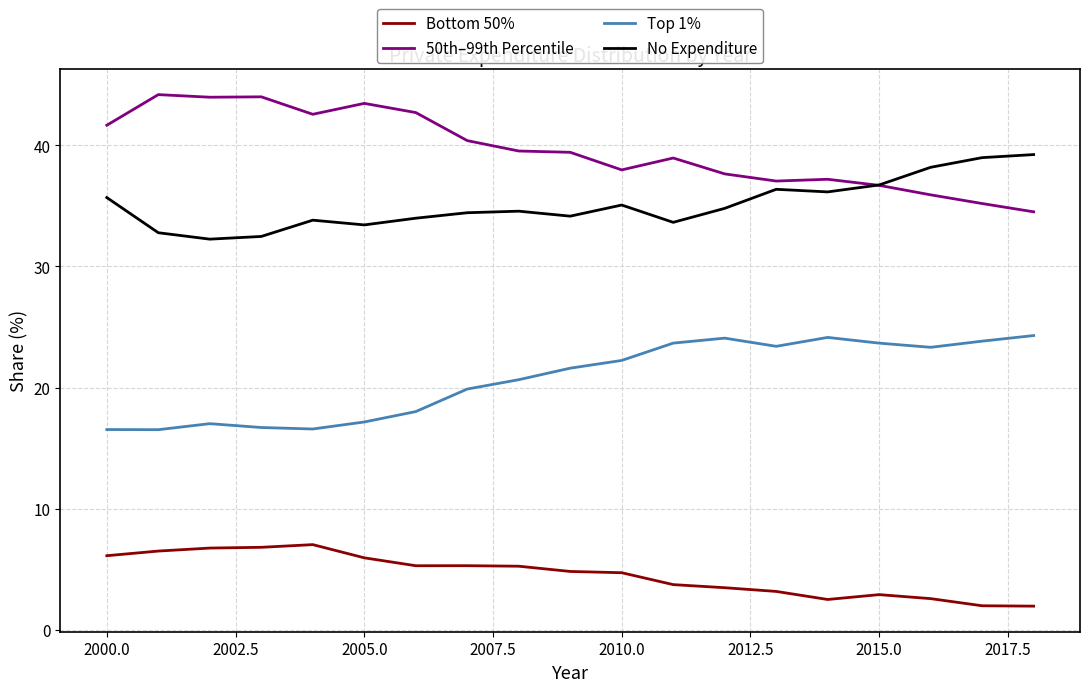

What is the smallest value displayed?

2.0